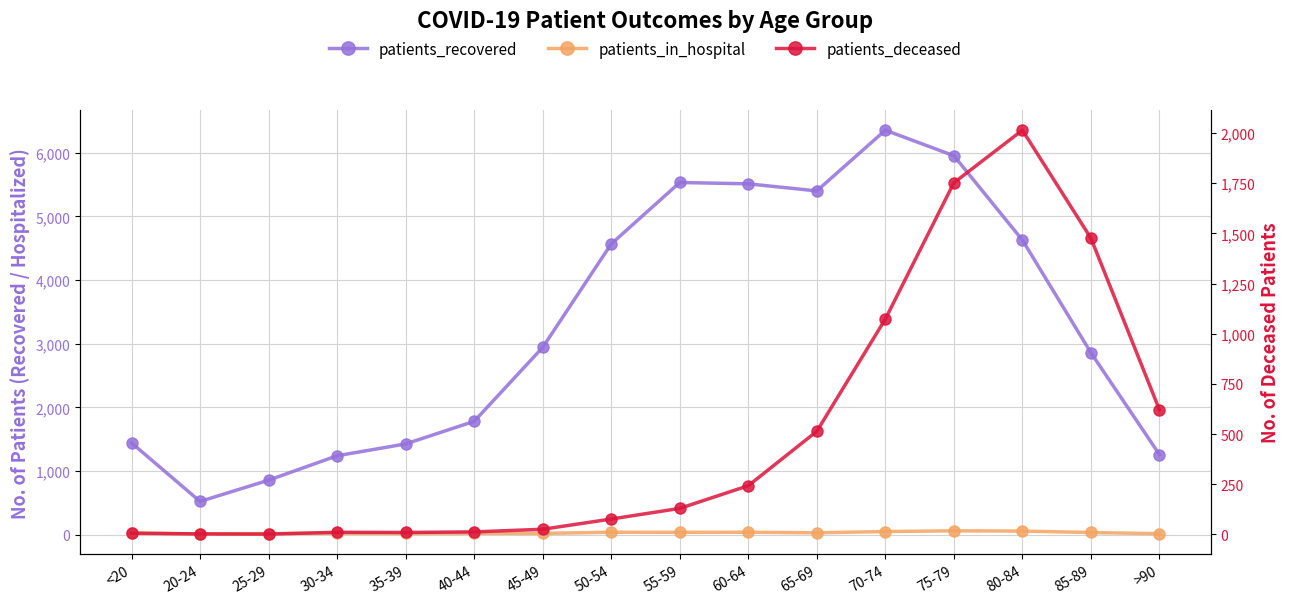

What position from the left is 85-89?

15